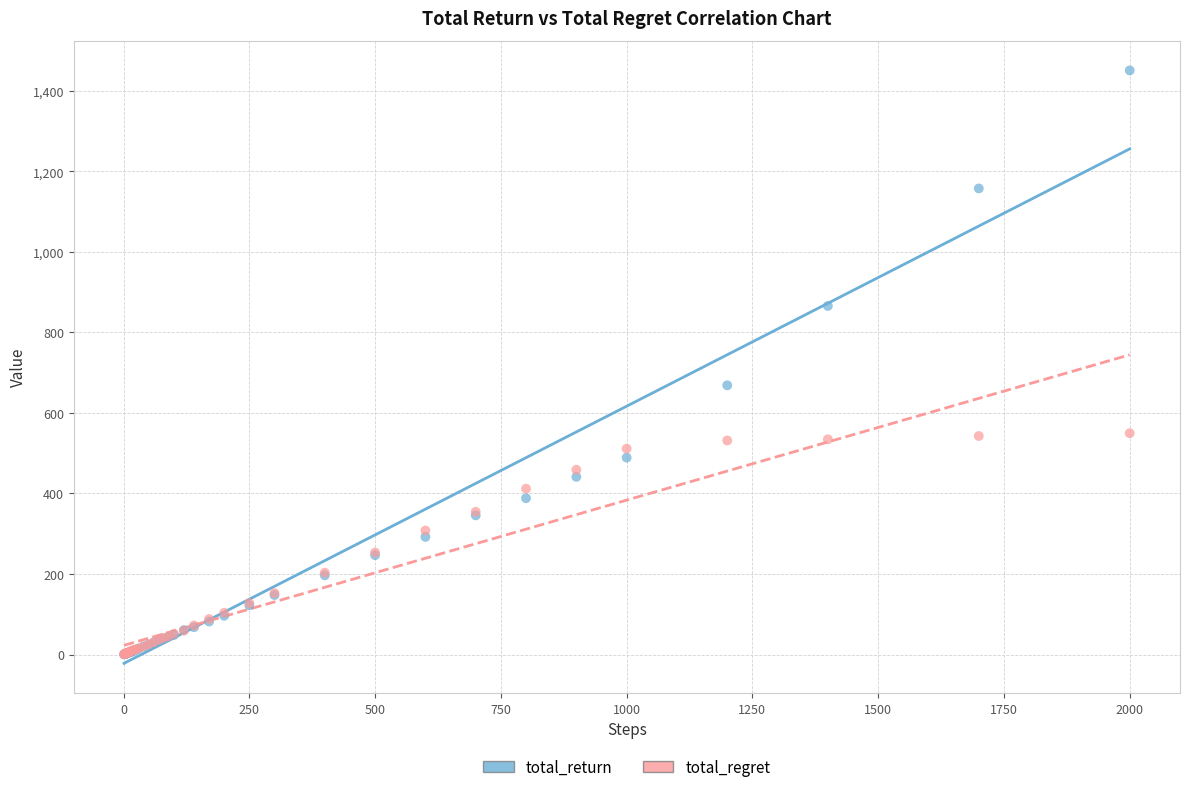

Across all series, what Y value is closest to 725?

668.5